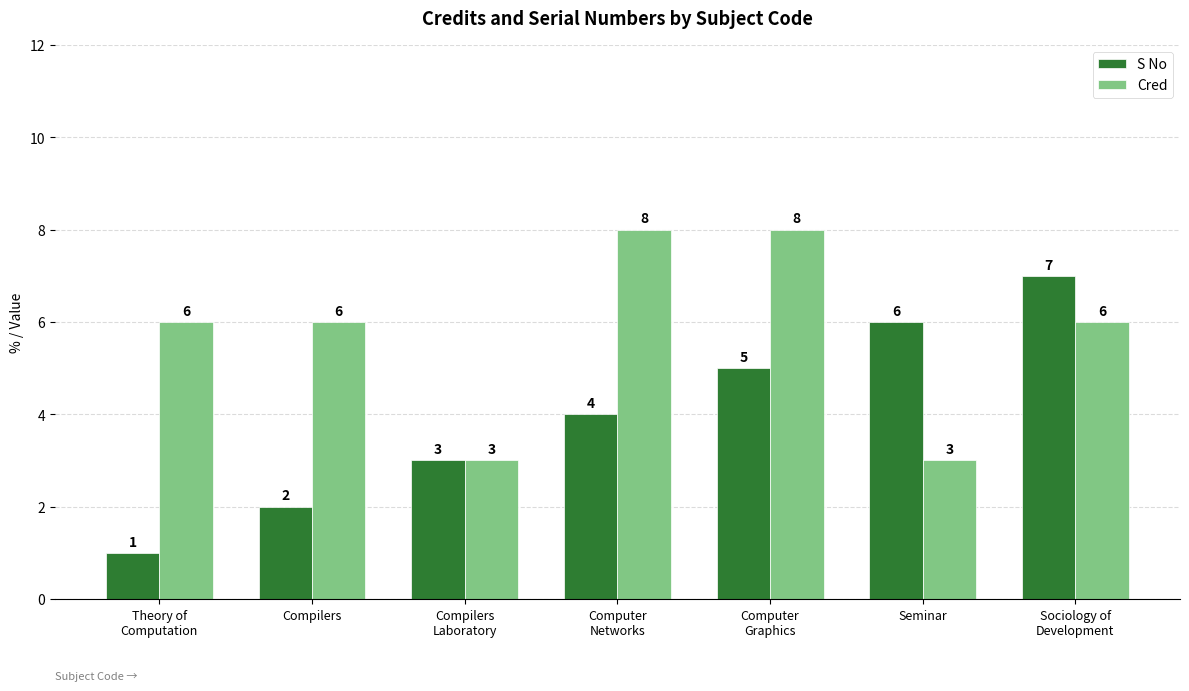

Count the number of data series in this chart.

2